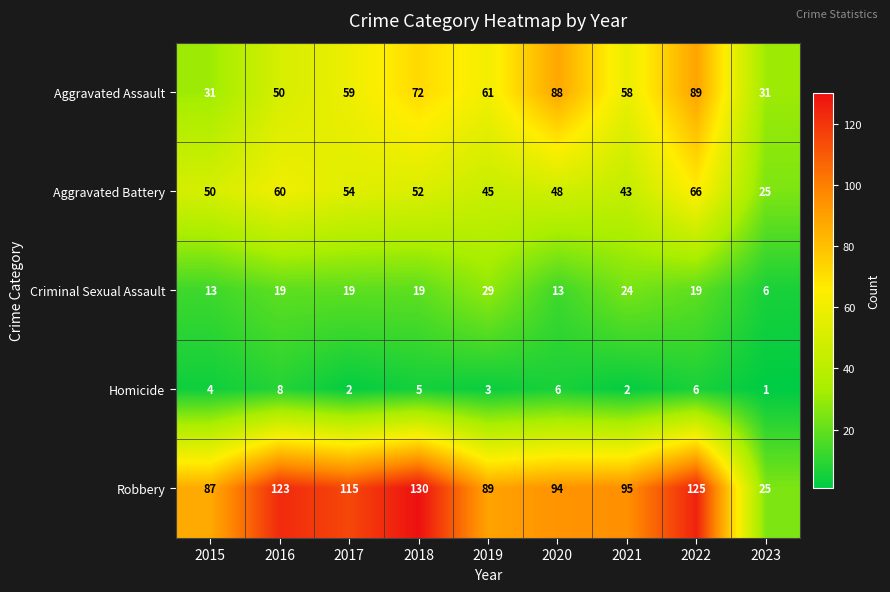

What value does the Robbery series have at 2017, to the nearest 10?

120